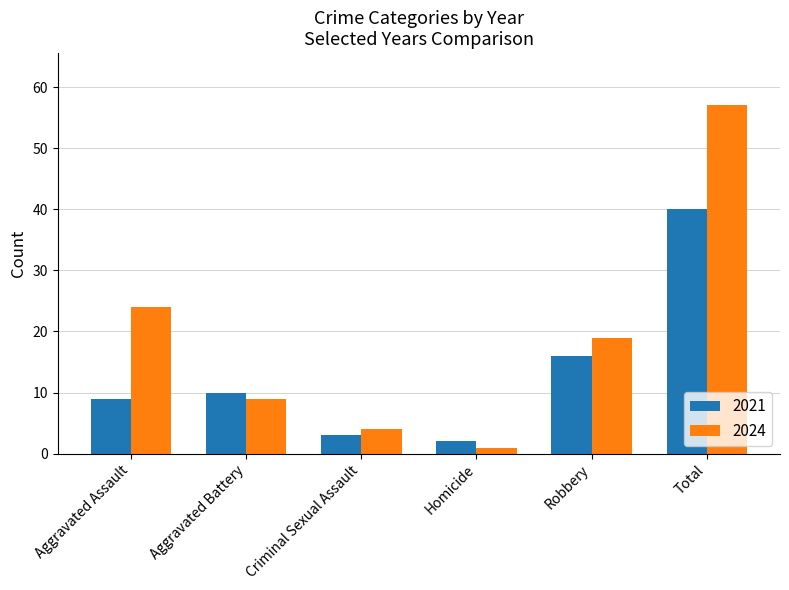

Which category has the lowest value in the 2021 series?

Homicide